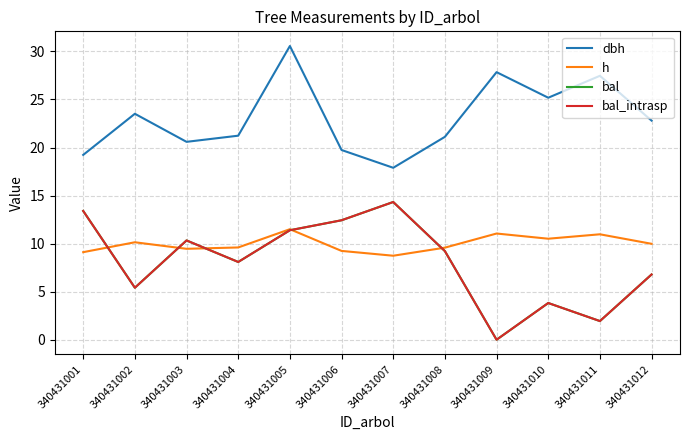

List the series in order of their peak value, lowest first.

h, bal, bal_intrasp, dbh